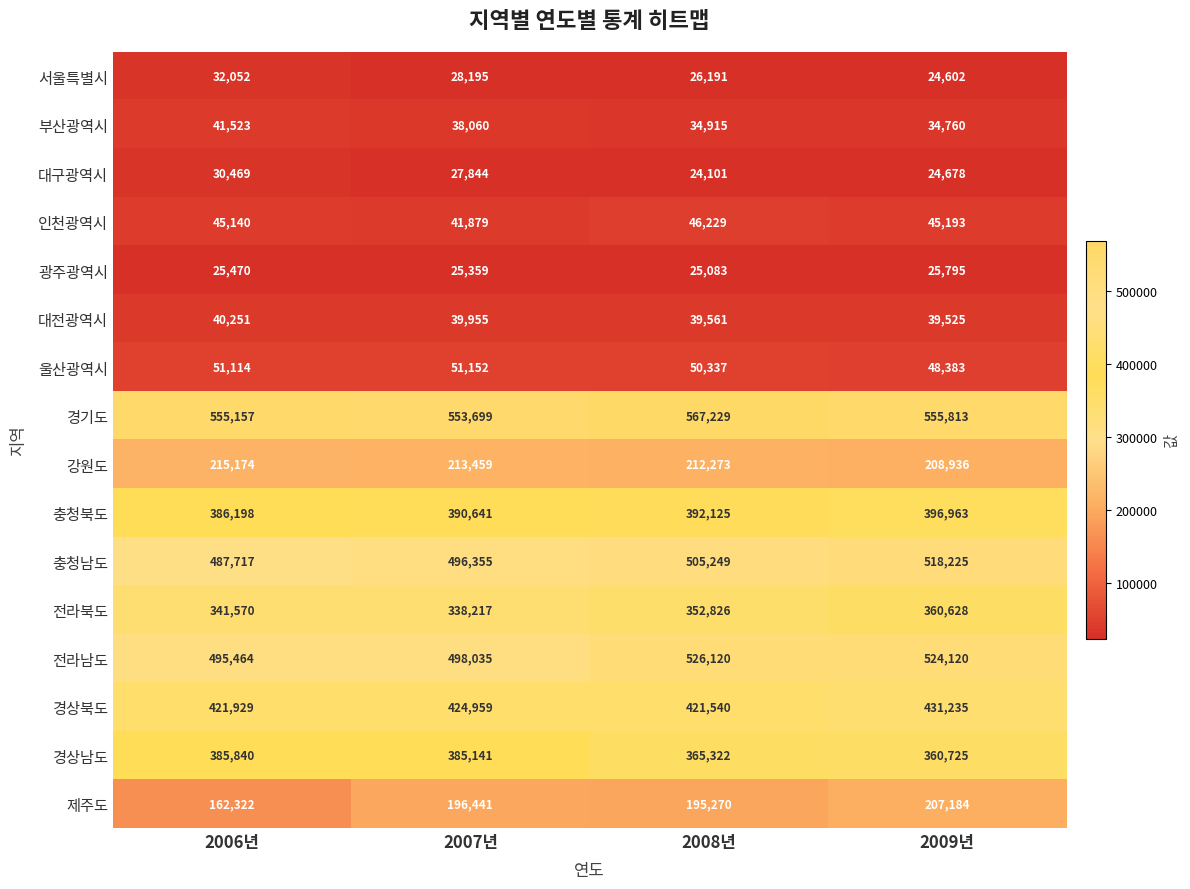

What is the sum of the 대구광역시 values at 2006년 and 2008년?

54570